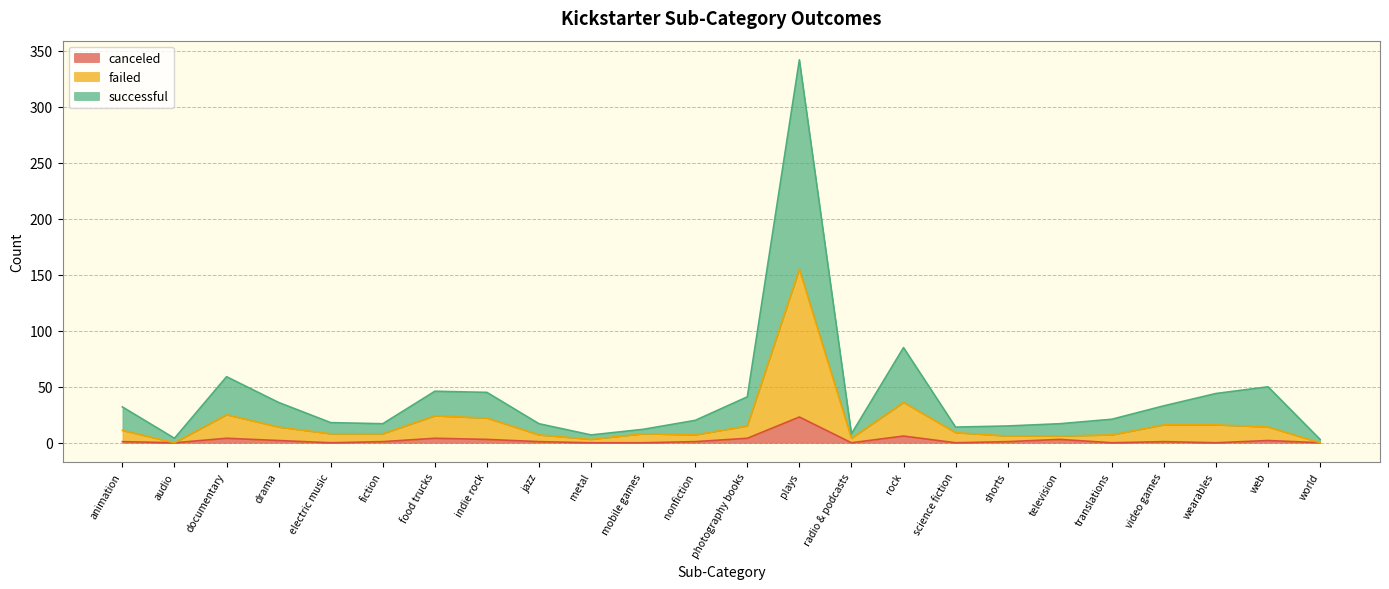

What is the minimum value for successful?

3